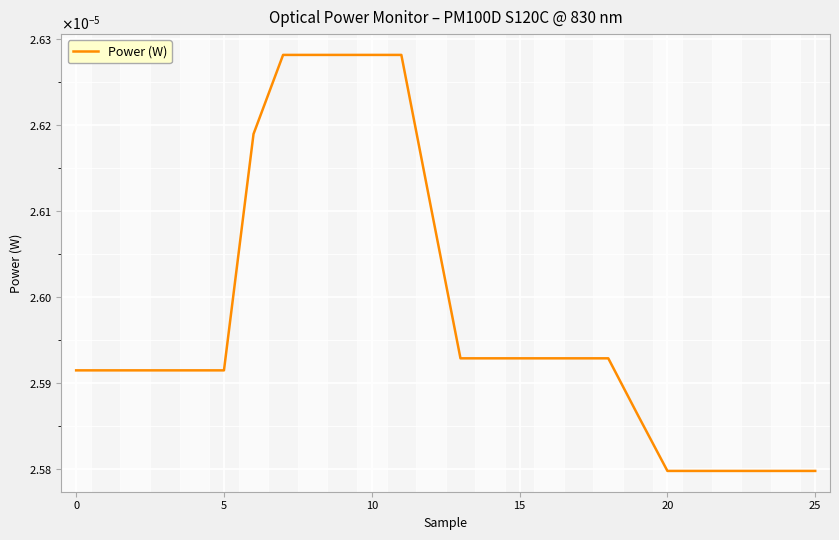

How many values are between 0 and 1?

26